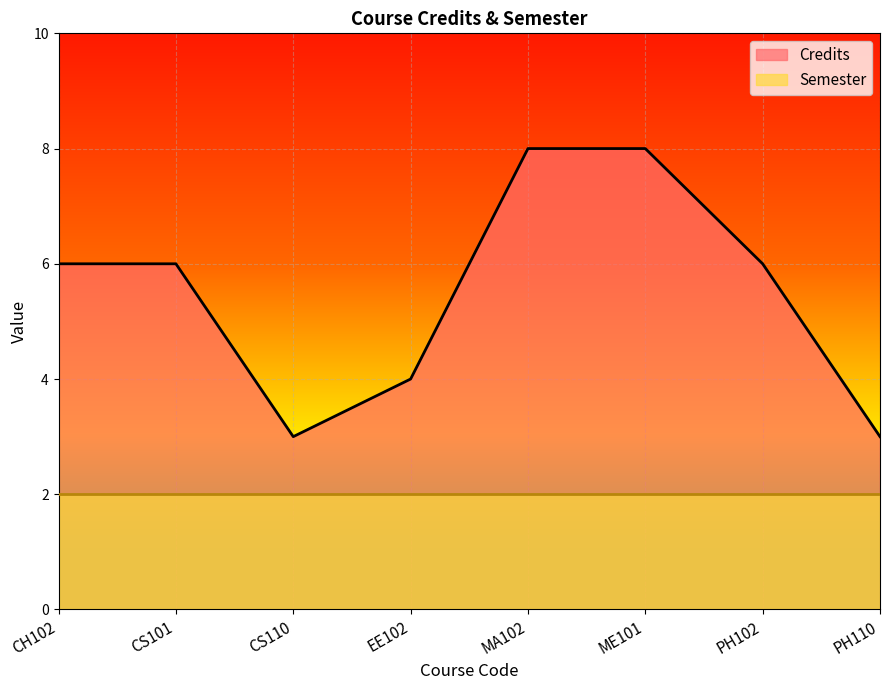

What is the change in value from EE102 to MA102?

+4